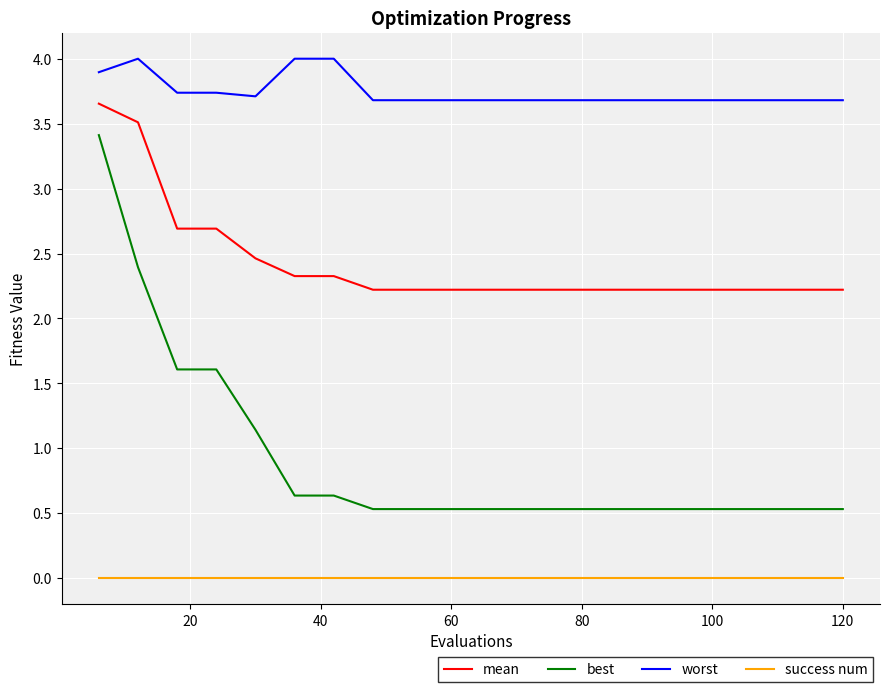

What is the difference between the maximum and minimum values in the best series?

2.9